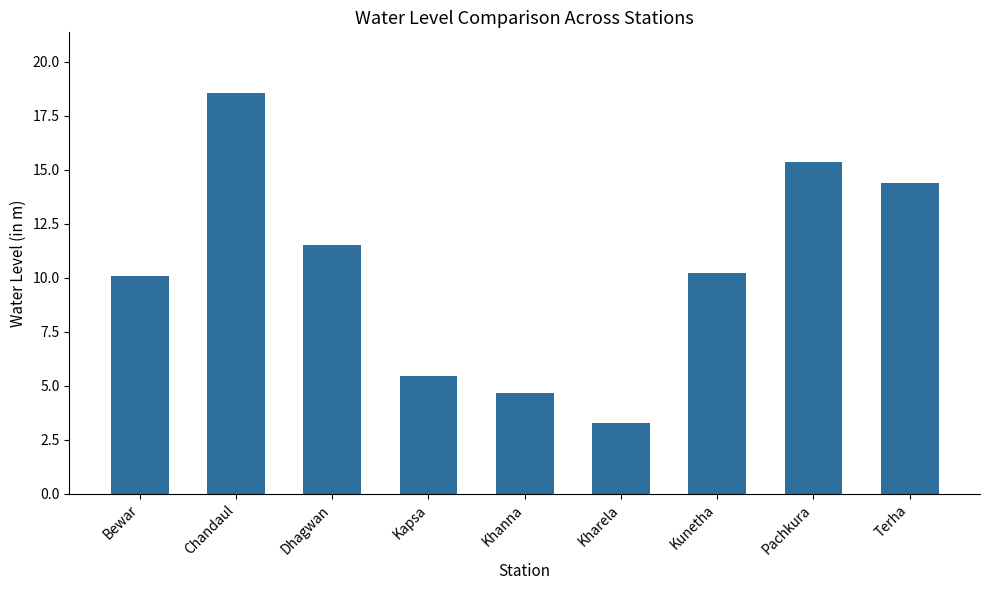

What is the value of the 6th bar from the left?

3.3